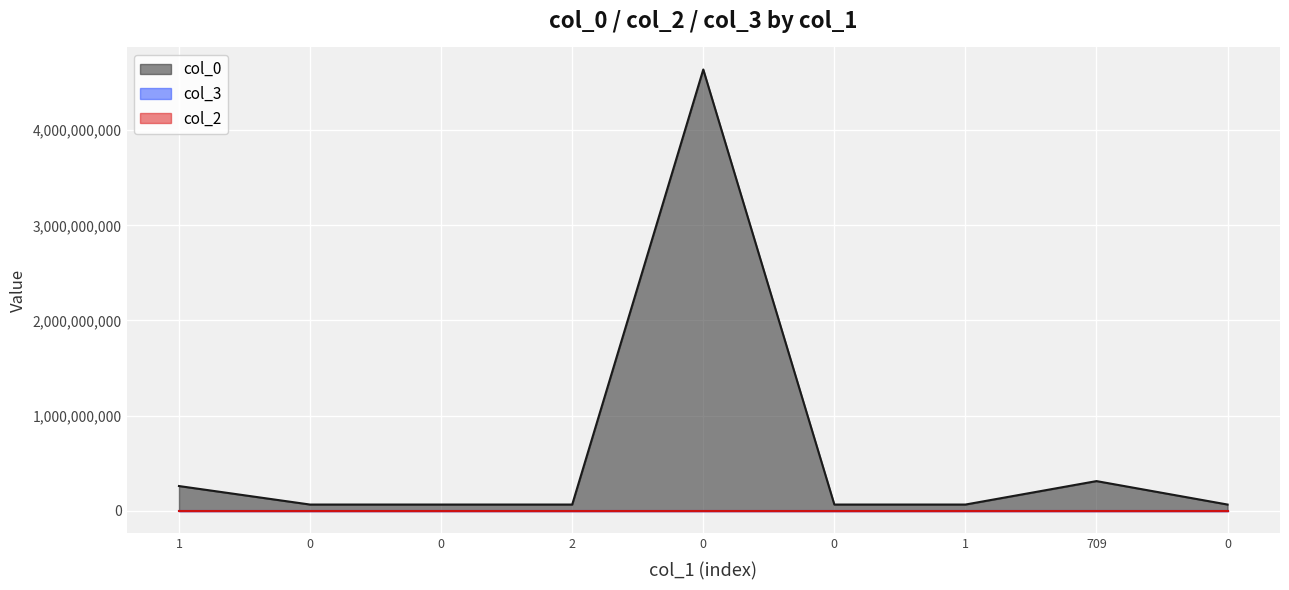

How many categories are shown in the chart?

9